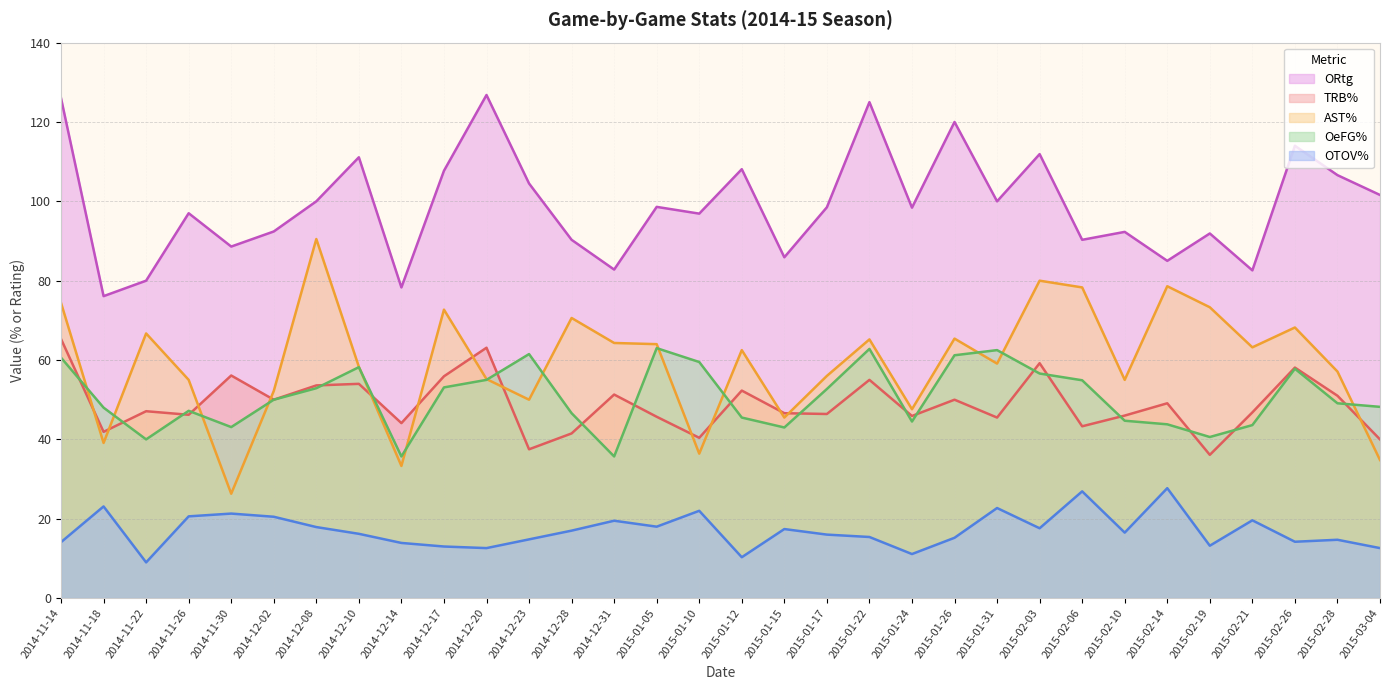

True or false: OeFG% has more than 2 points higher than both neighbors.

True